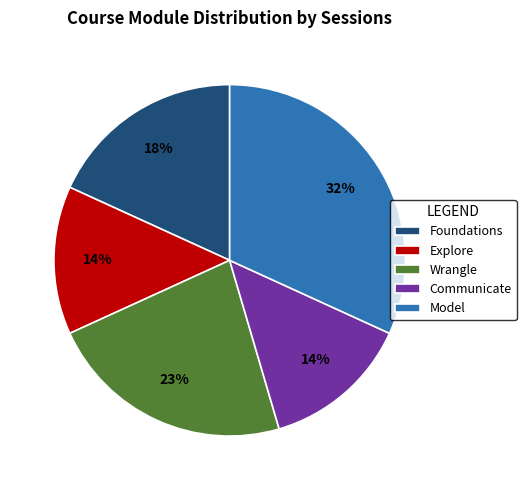

Does any single category account for the majority?

No